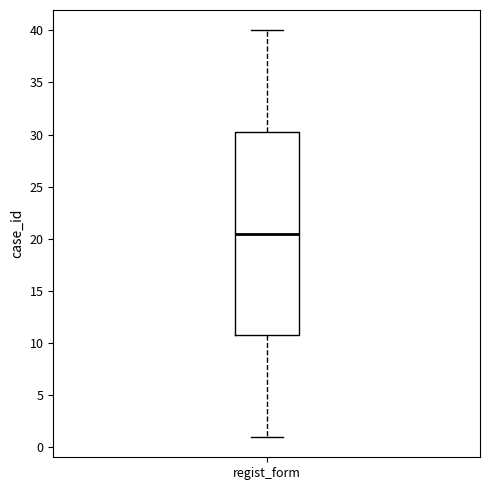

Transcribe this box plot: give where the median line is, the range the box spans, and where the two whiskers end, as read against the y-axis. The values are not printed on the chart, so give them approximately, as read against the axis.

median 20.5, box 11.0 to 30.5, whiskers 1.0 to 40.0